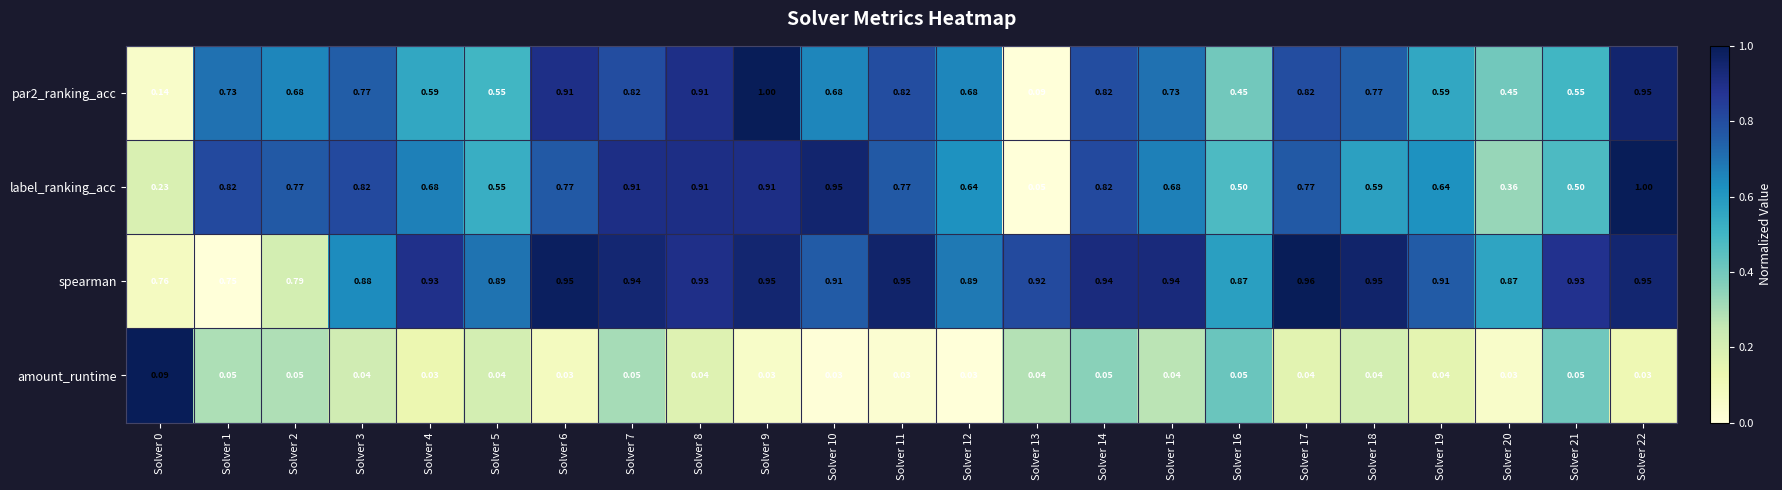

Which series has the widest spread of values?

label_ranking_acc